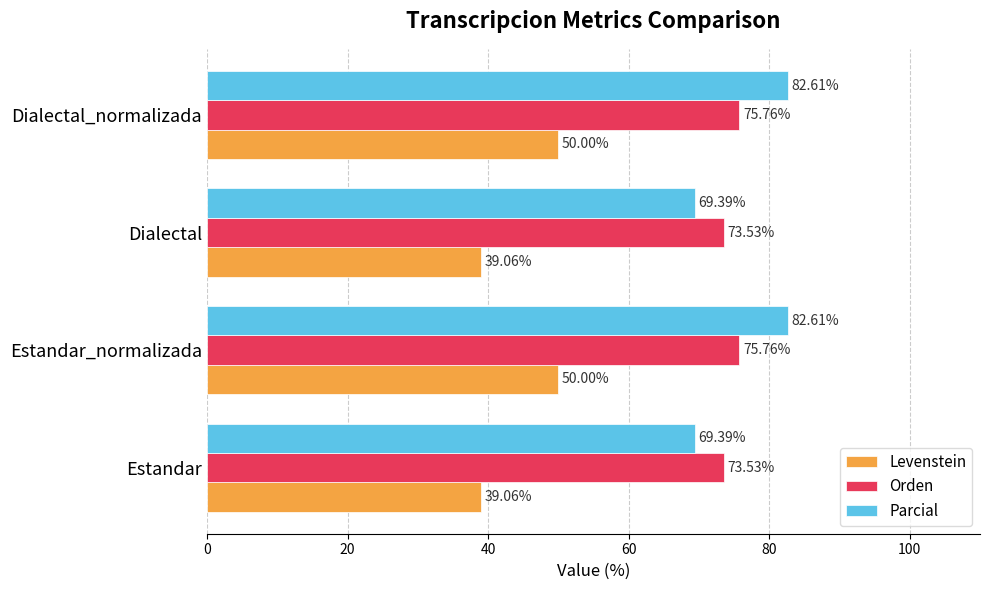

Between Dialectal and Dialectal_normalizada, which series saw the biggest shift?

Parcial